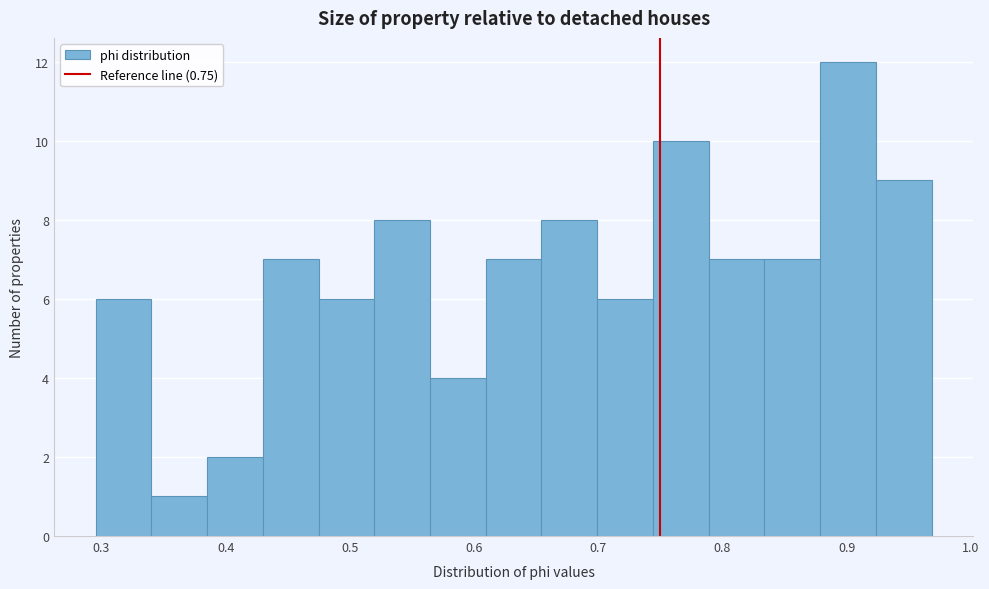

How tall is the bar that spans 0.43 to 0.47 on the x-axis? Neither the bar edges nor the heights are printed on the chart, so give them approximately, as read against the axes.

7